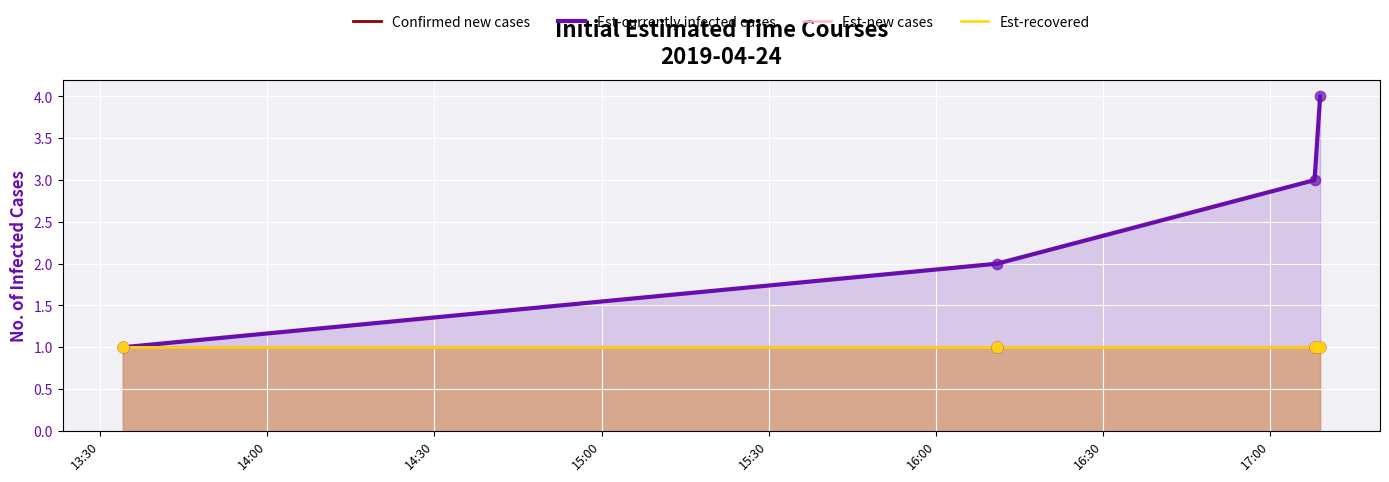

Which series has the largest Y range (max minus min)?

Est-currently infected cases